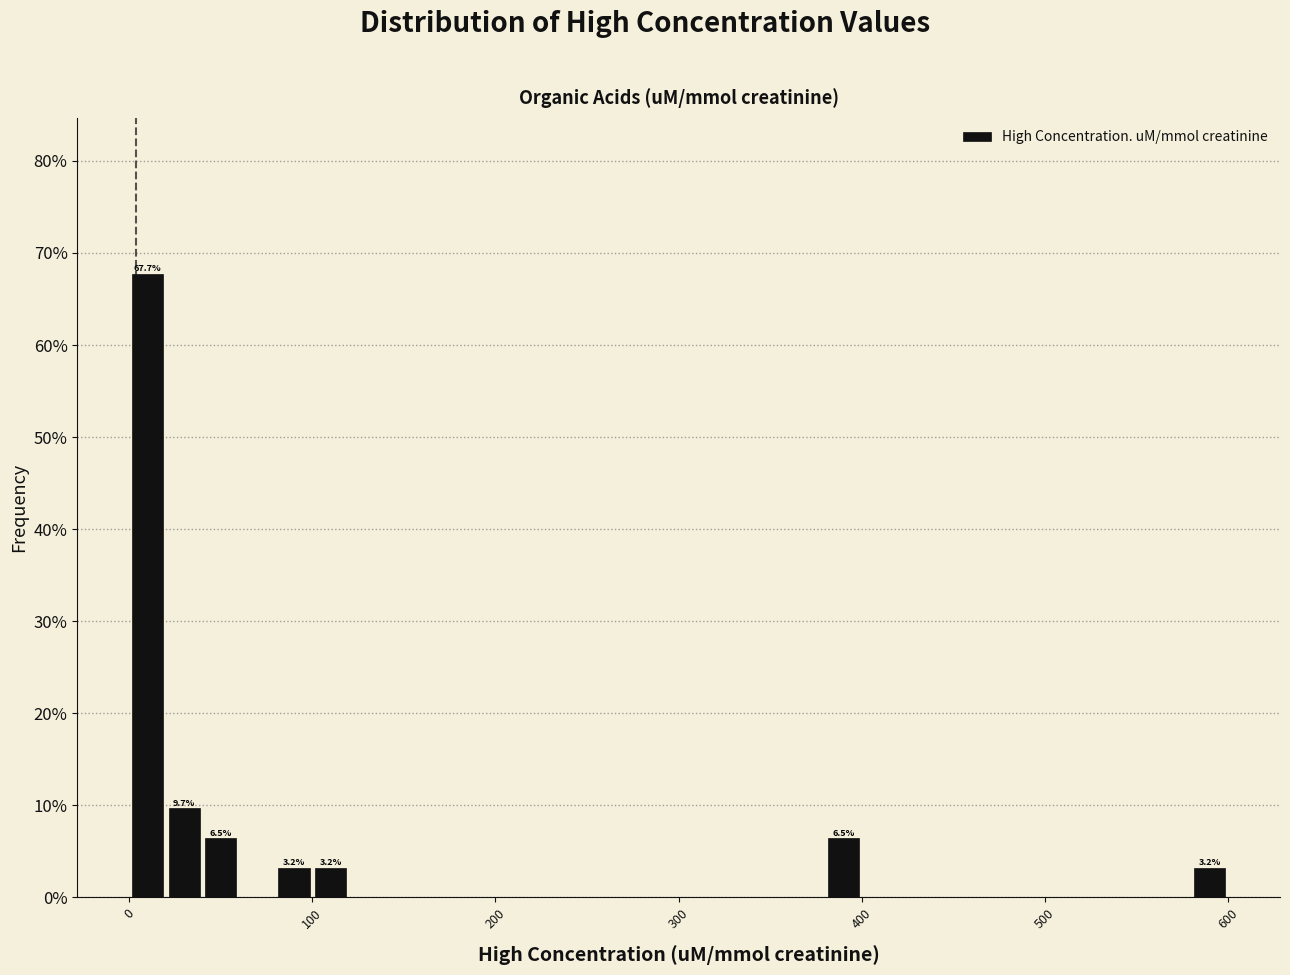

Read against the x-axis, roughly where is the centre of the tallest bar?

10